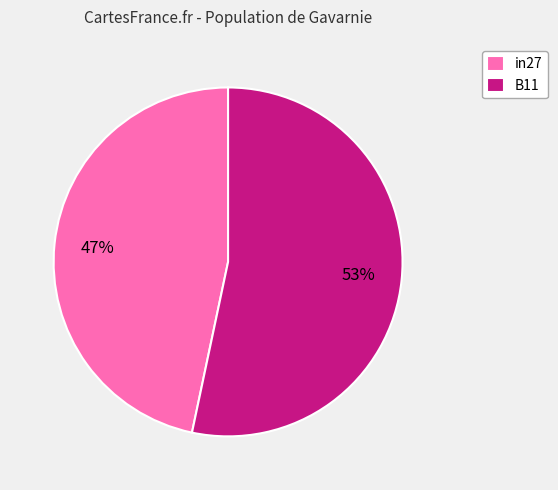

How many segments does this pie chart have?

2